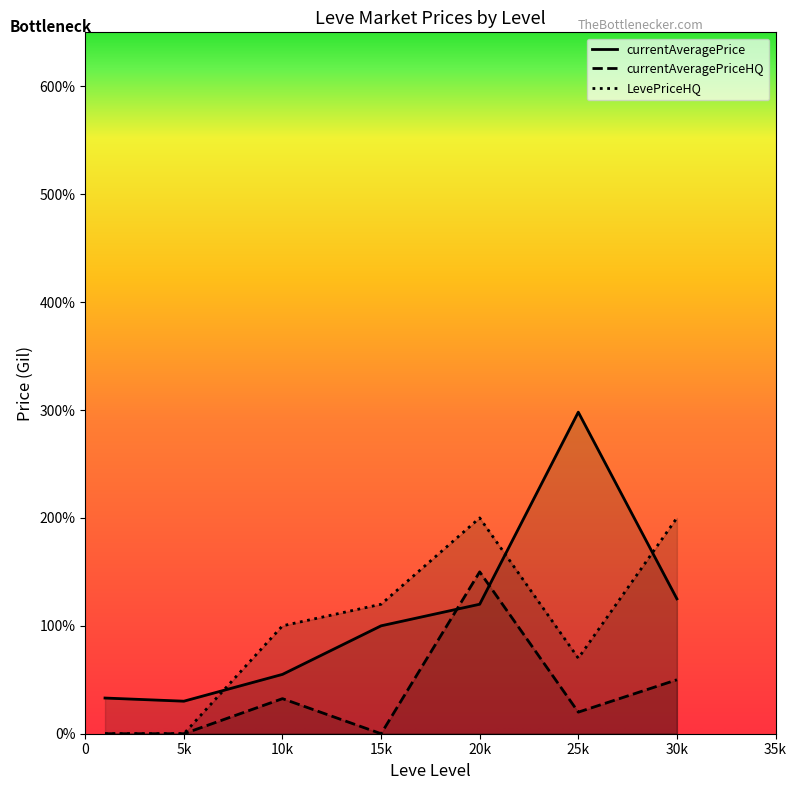

How many lines are shown in the chart?

3